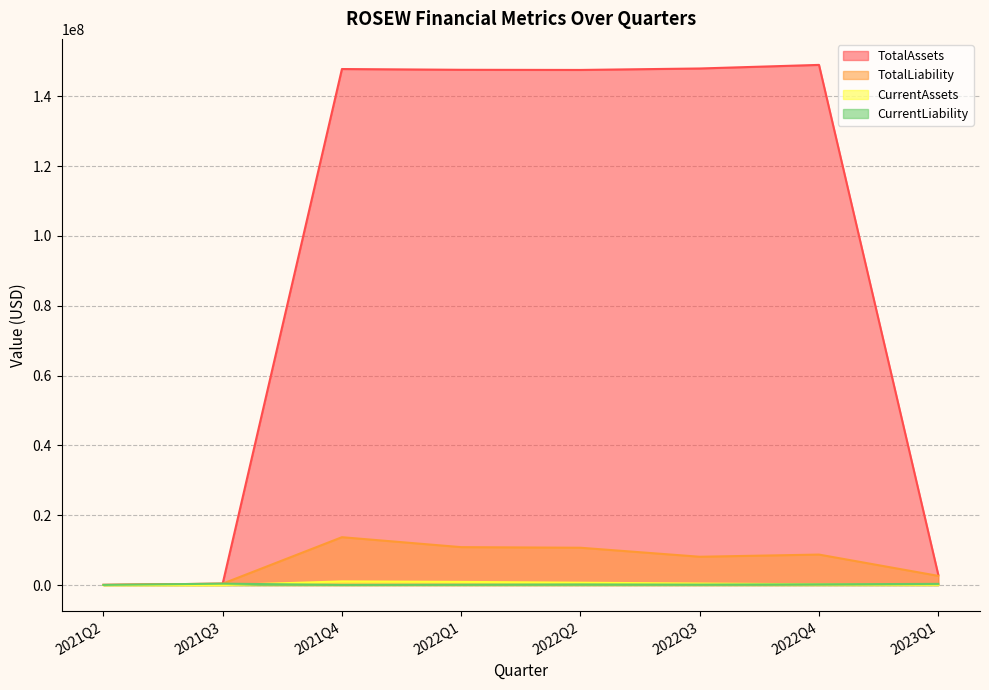

Reading left to right, list all the values displayed in this chart.

TotalAssets: 2021Q2=69425	2021Q3=399334	2021Q4=147785518	2022Q1=147567673	2022Q2=147524114	2022Q3=147941621	2022Q4=148968685	2023Q1=2968059
TotalLiability: 2021Q2=51689	2021Q3=409469	2021Q4=13715956	2022Q1=10868057	2022Q2=10696151	2022Q3=8118293	2022Q4=8740247	2023Q1=2641095
CurrentAssets: 2021Q2=0	2021Q3=0	2021Q4=1052884	2022Q1=911057	2022Q2=683623	2022Q3=439313	2022Q4=226024	2023Q1=85057
CurrentLiability: 2021Q2=51689	2021Q3=409469	2021Q4=51264	2022Q1=103807	2022Q2=188105	2022Q3=133543	2022Q4=223997	2023Q1=343845